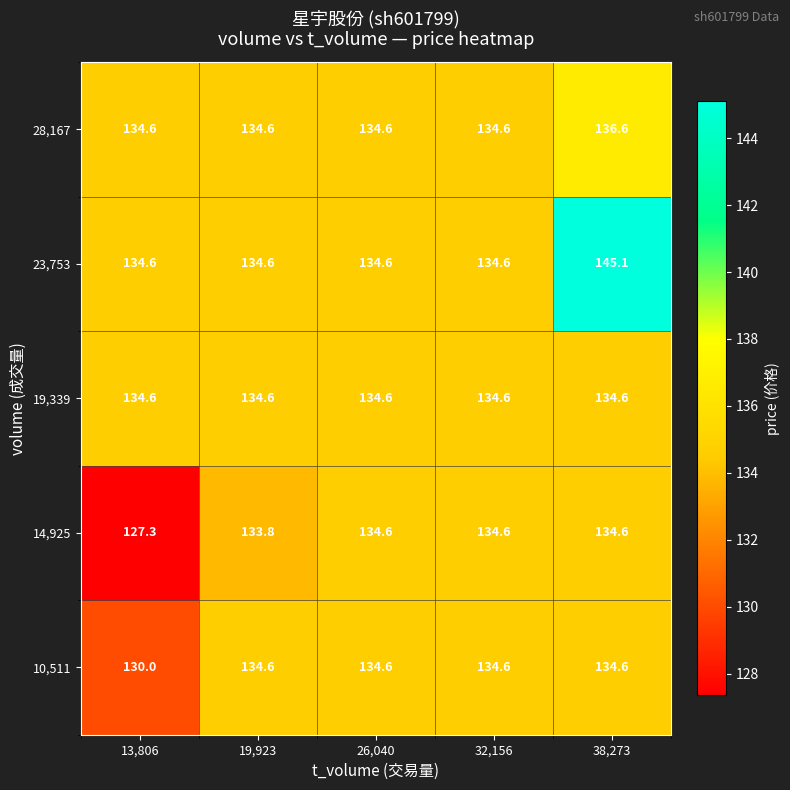

What is the sum of all 23,753 values?

683.5